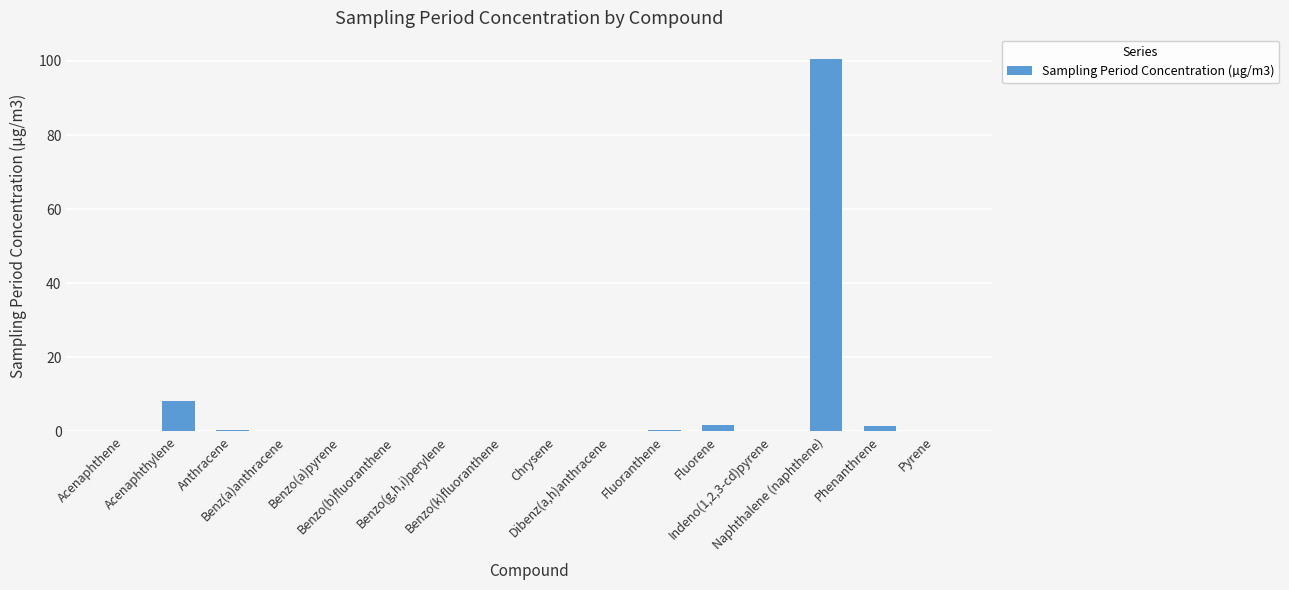

How many distinct data groups are displayed?

1